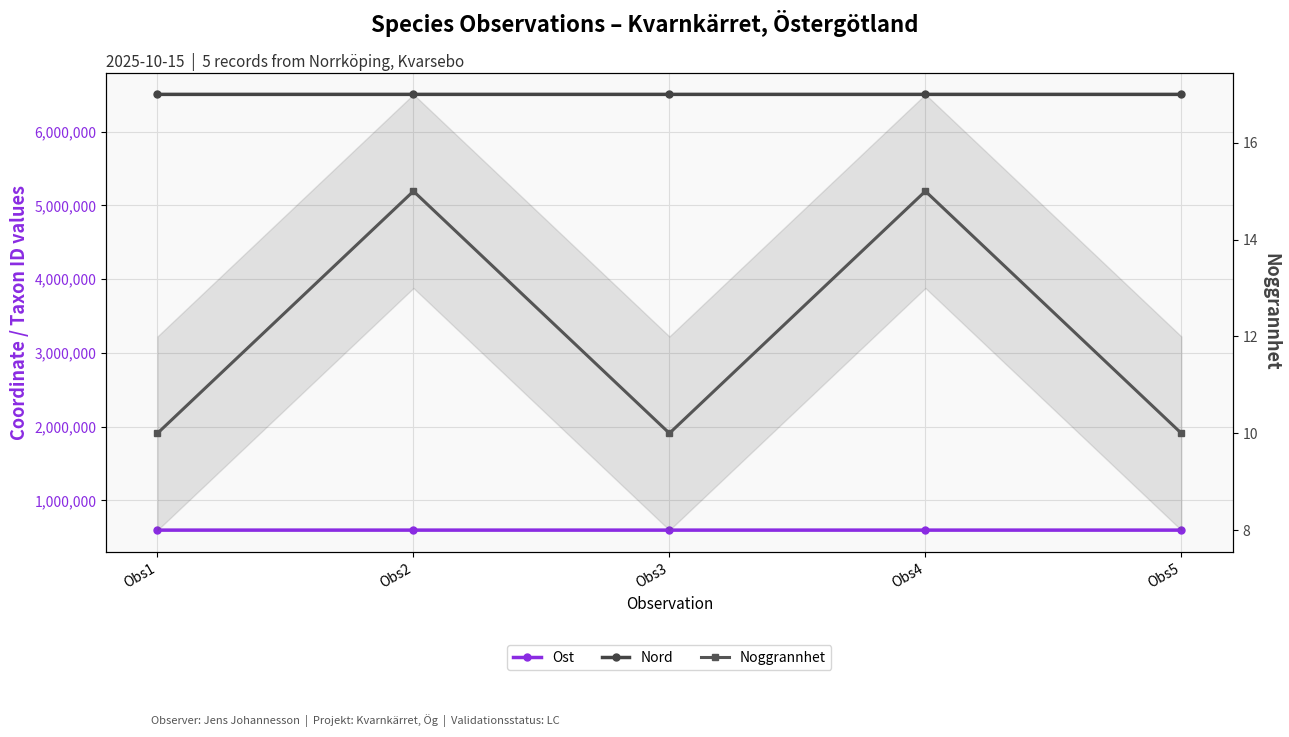

Reading left to right, transcribe all the data shown in this chart.

Ost: 596999	597165	596999	597098	597177
Nord: 6504062	6504133	6504062	6503938	6504017
Noggrannhet: 10	15	10	15	10